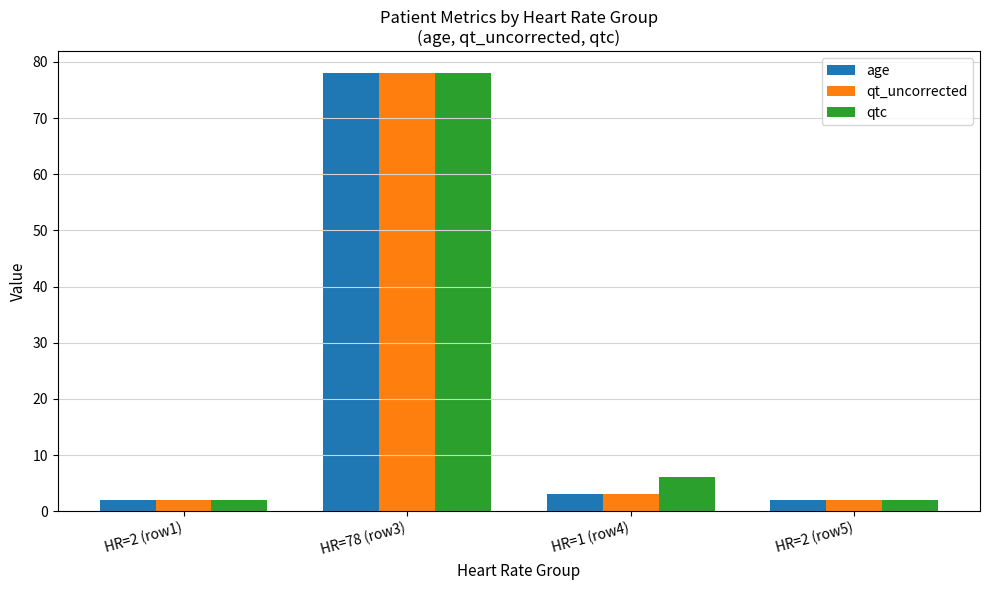

Where does the qtc series first go above 6?

HR=78 (row3)